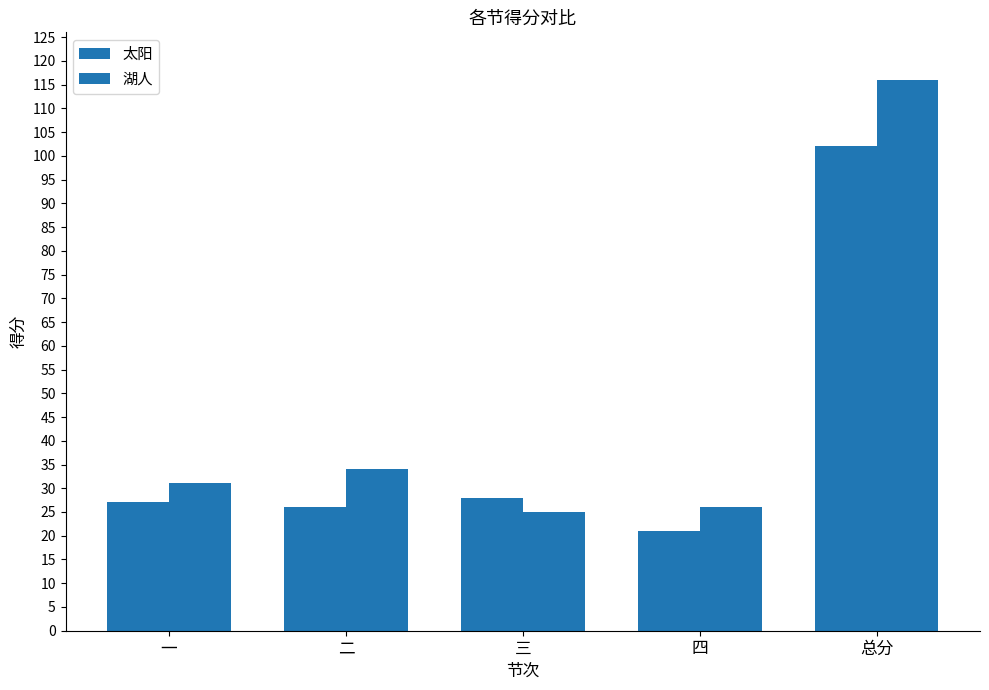

Are the bars horizontal?

No